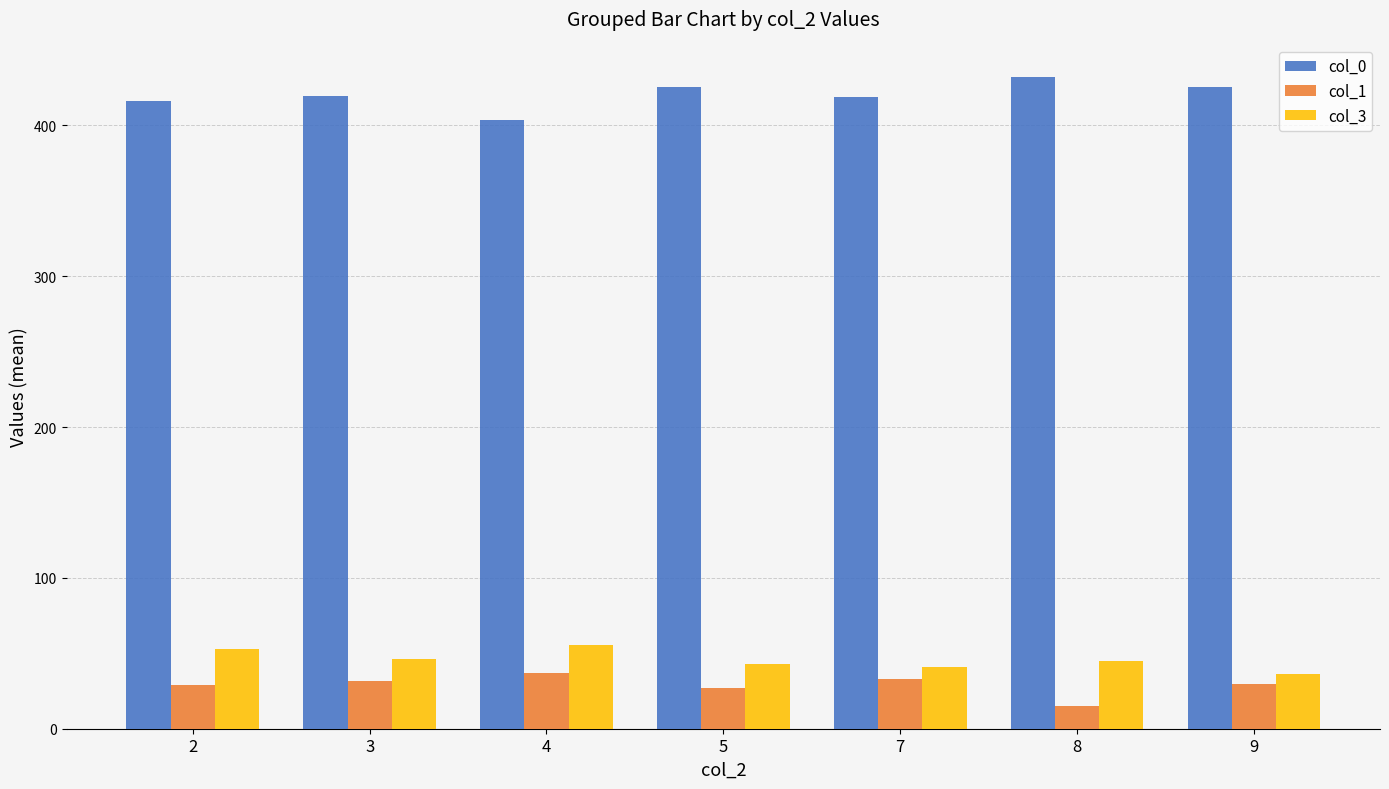

What is the total value across all series at 3?

497.0